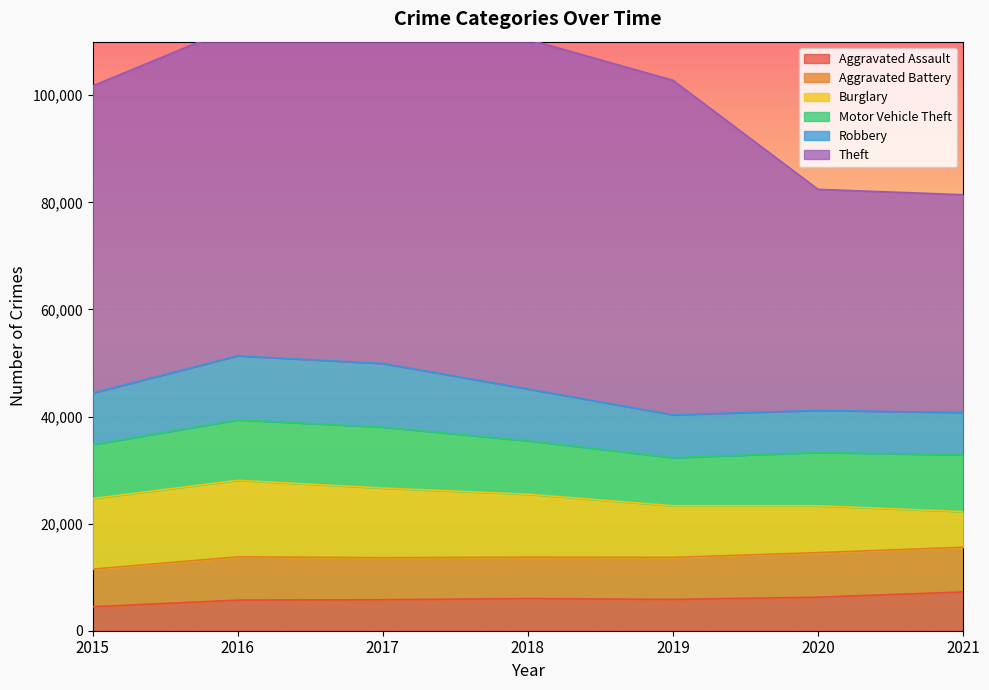

What is the value of the Robbery point at the 2nd from the left?

11960